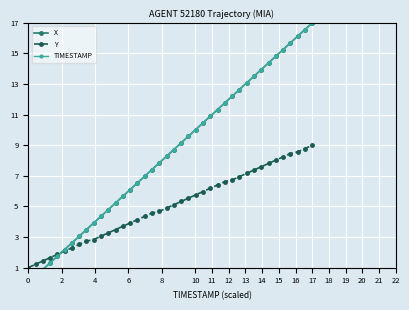

How many positive values does the TIMESTAMP series have?

39